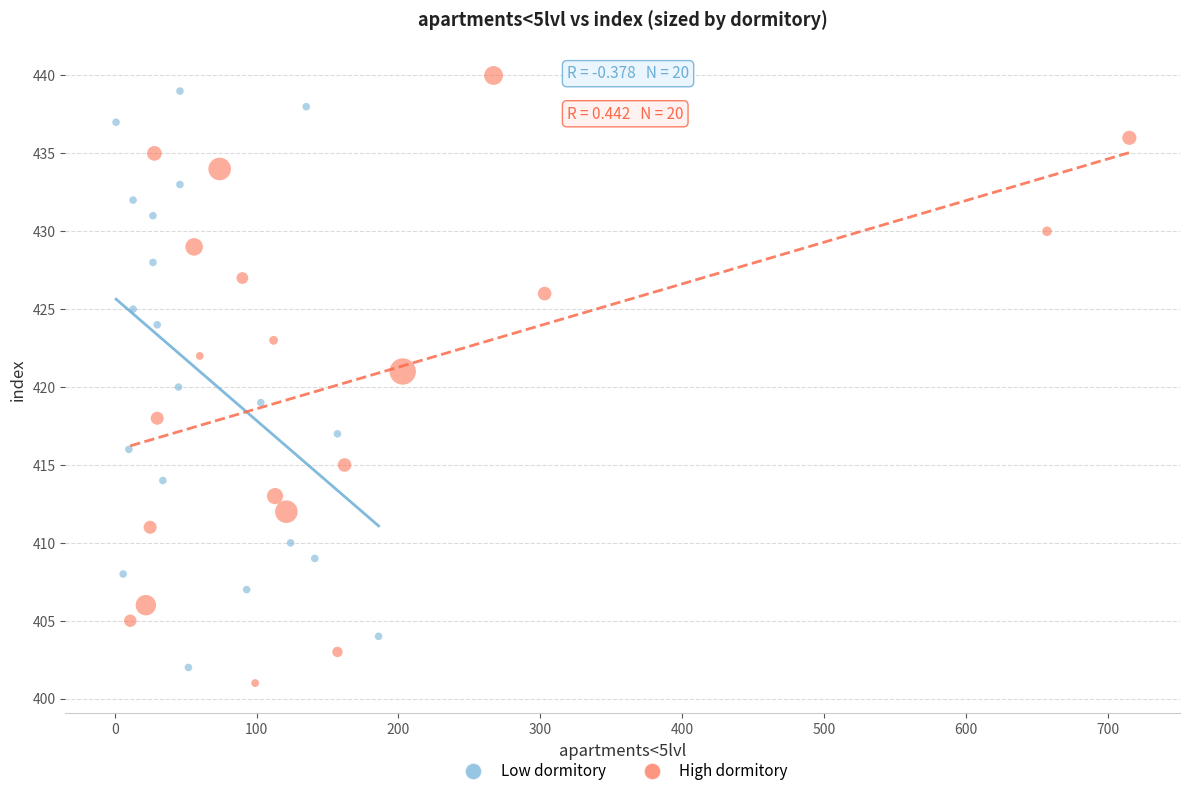

Which series has the largest Y range (max minus min)?

High dormitory